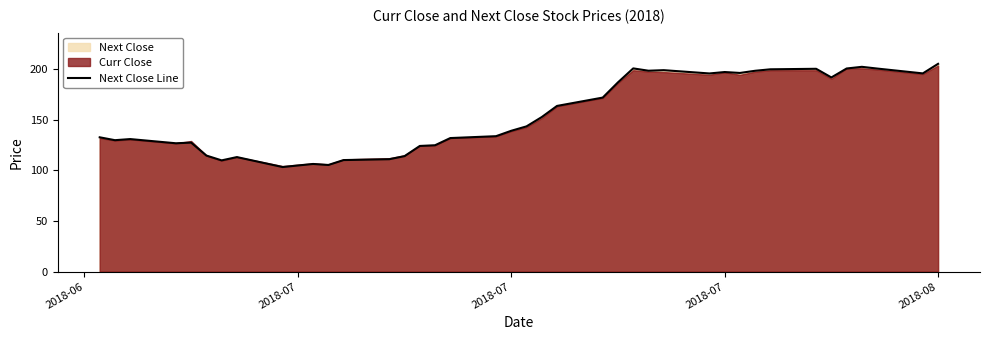

Does the chart display data point markers on the line(s)?

No